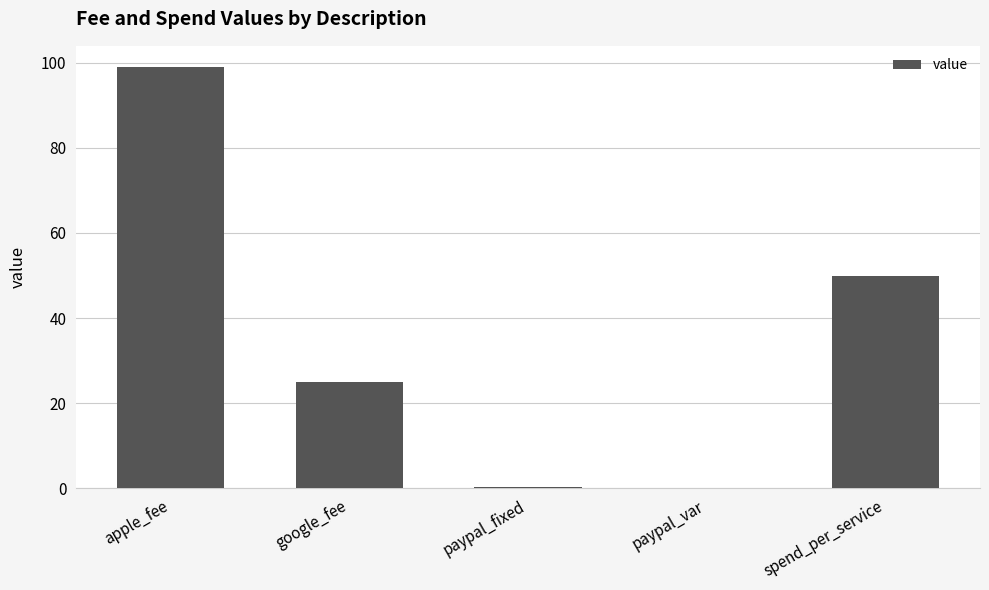

Where is the data nearest to the value 49?

spend_per_service